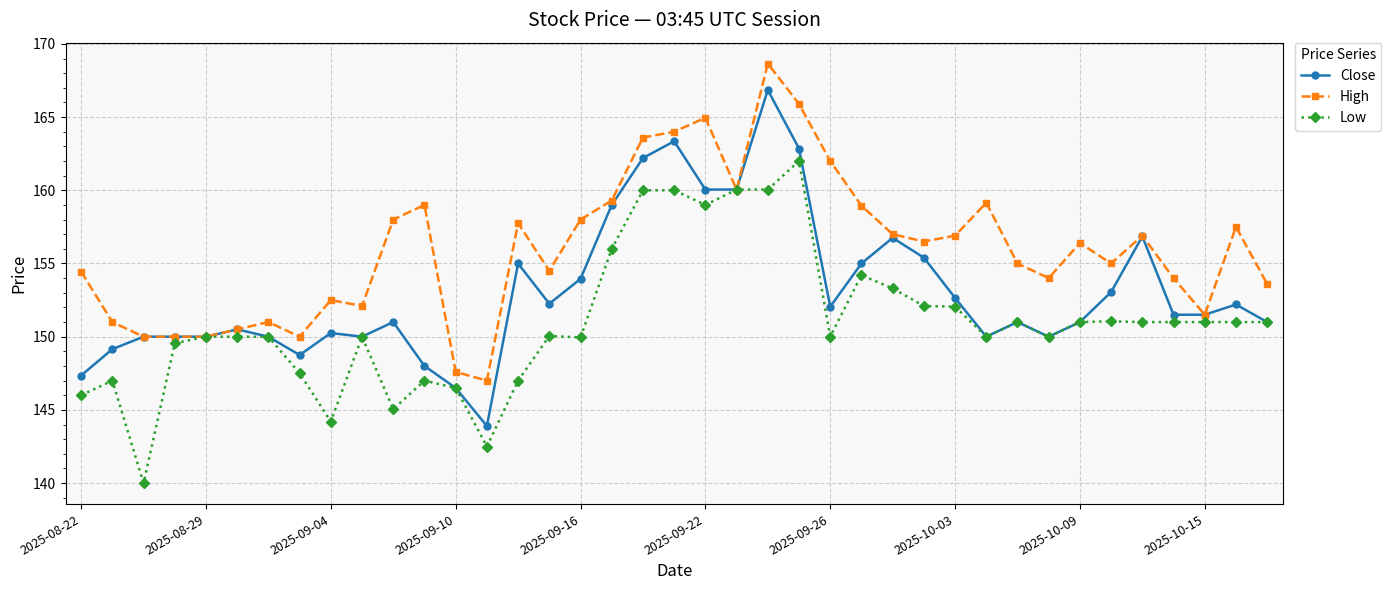

What is the value of the Close point at the 13th from the left?

146.5